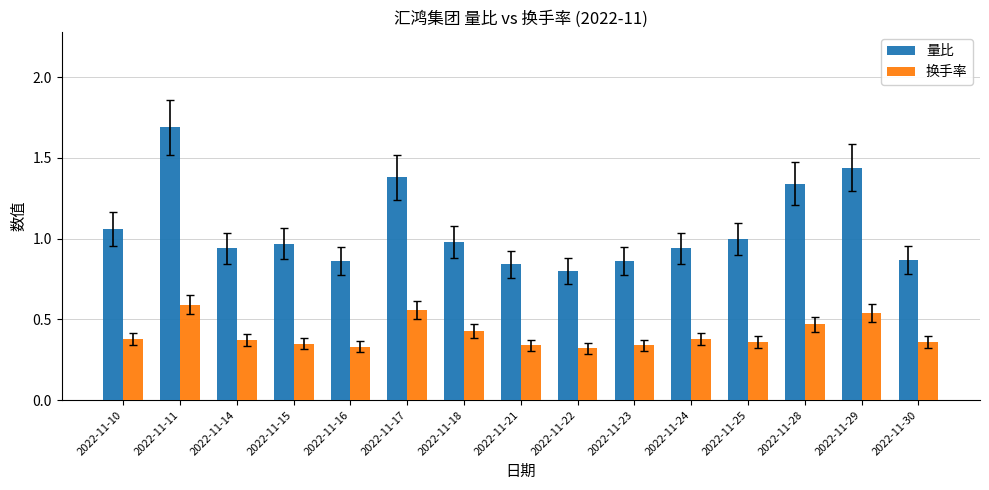

What is the sum of the 量比 values at 2022-11-22 and 2022-11-30?

1.7